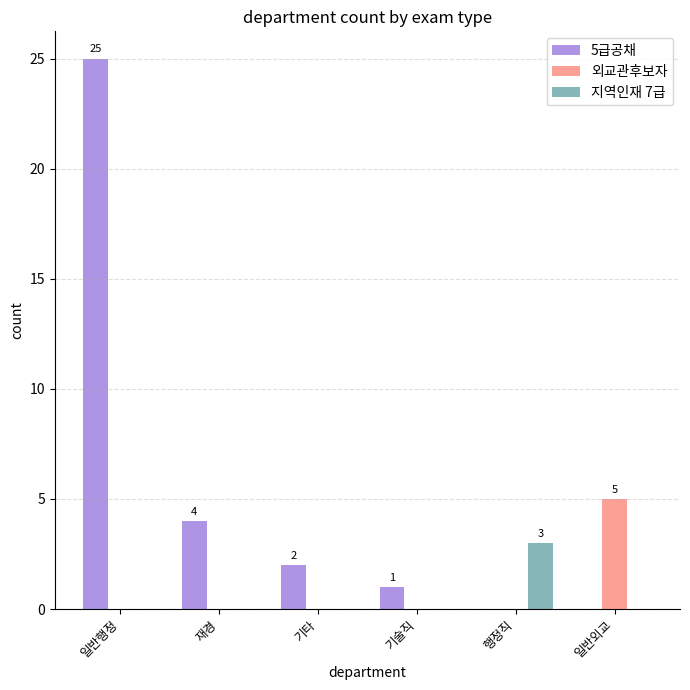

Count the number of data series in this chart.

3